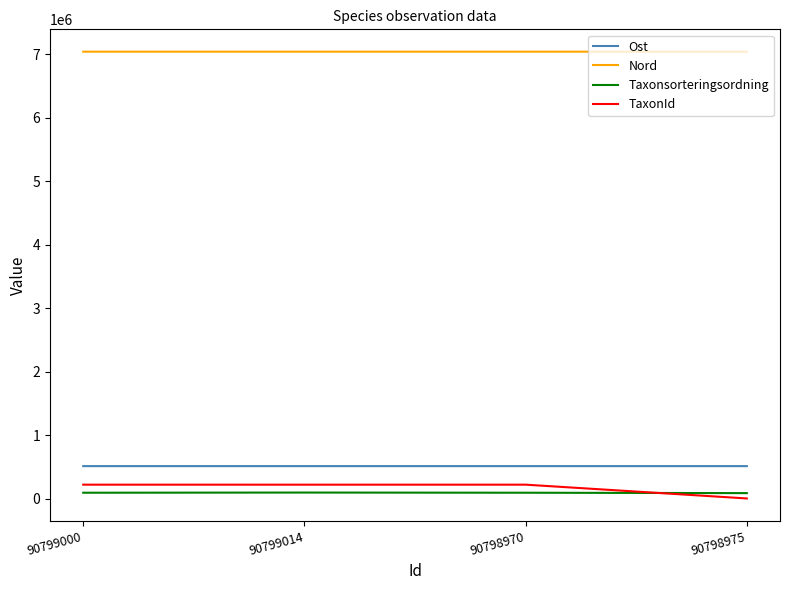

True or false: Ost has more than 2 points higher than both neighbors.

False